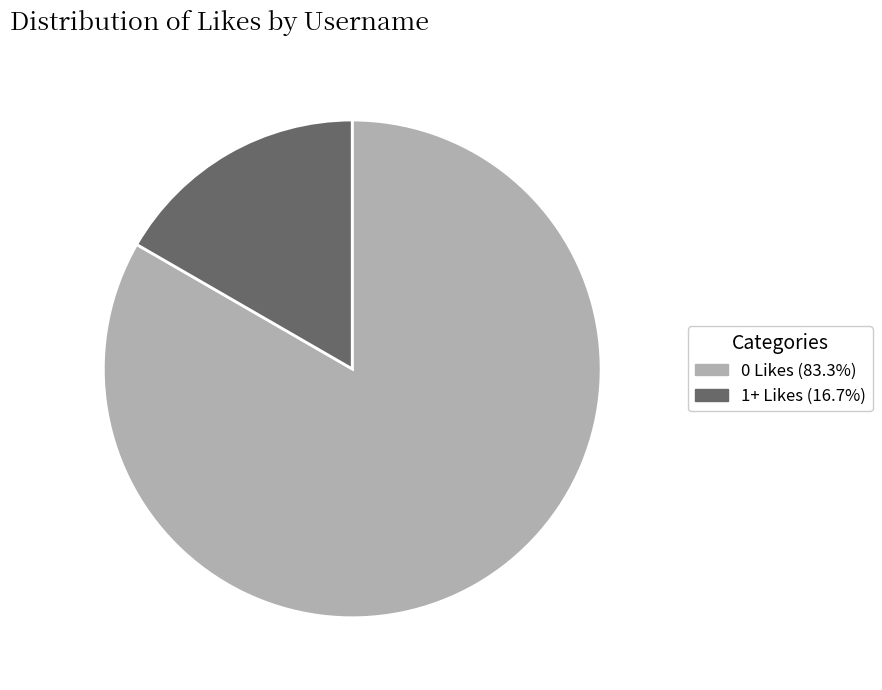

Count the number of slices in the pie.

2